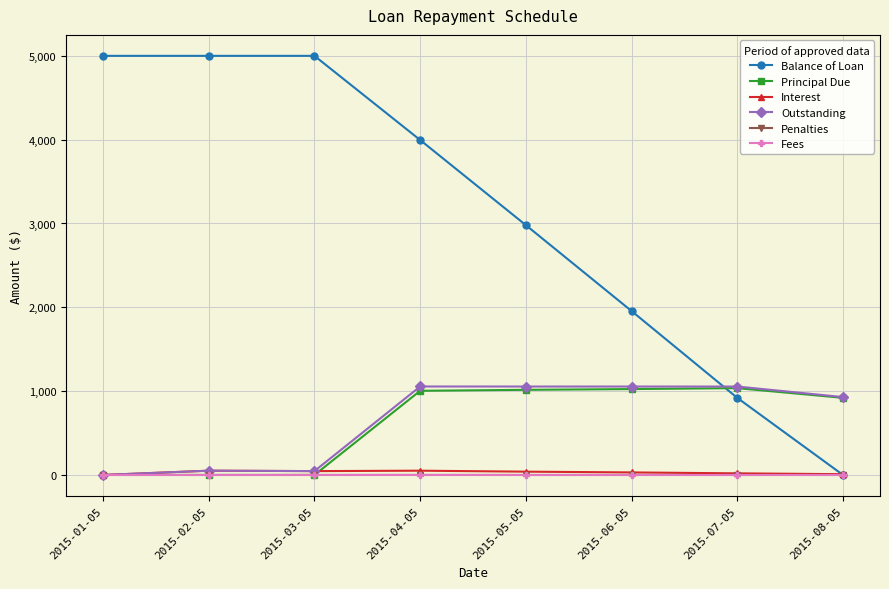

What is the label of the 1st point from the left?

2015-01-05